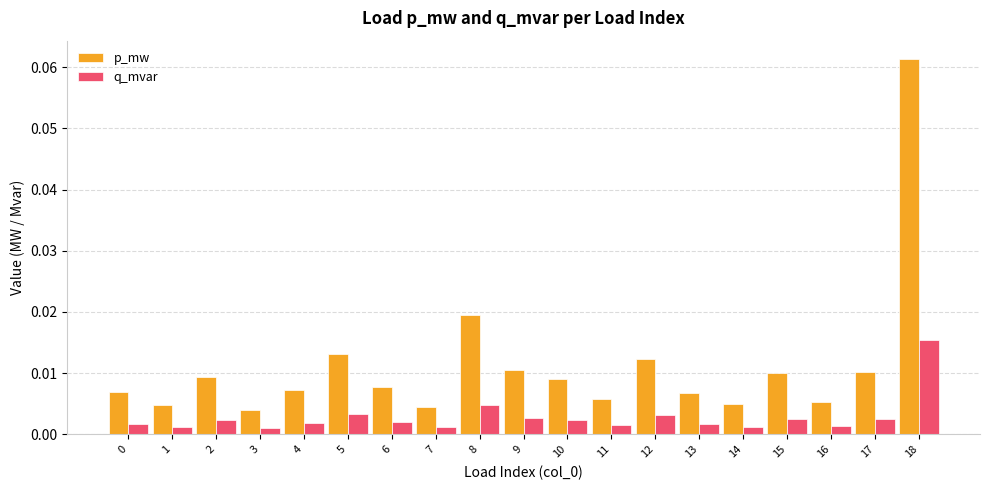

List the series in order of their peak value, highest first.

p_mw, q_mvar